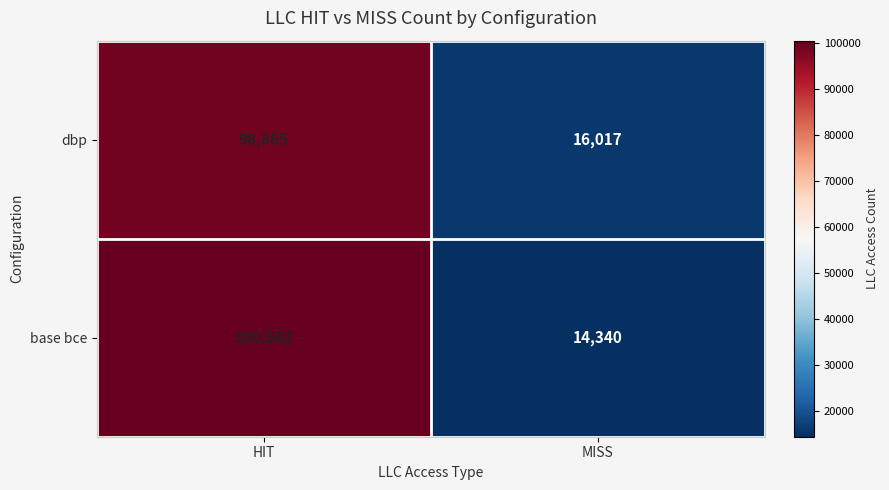

At which category is the sum across all series the highest?

HIT